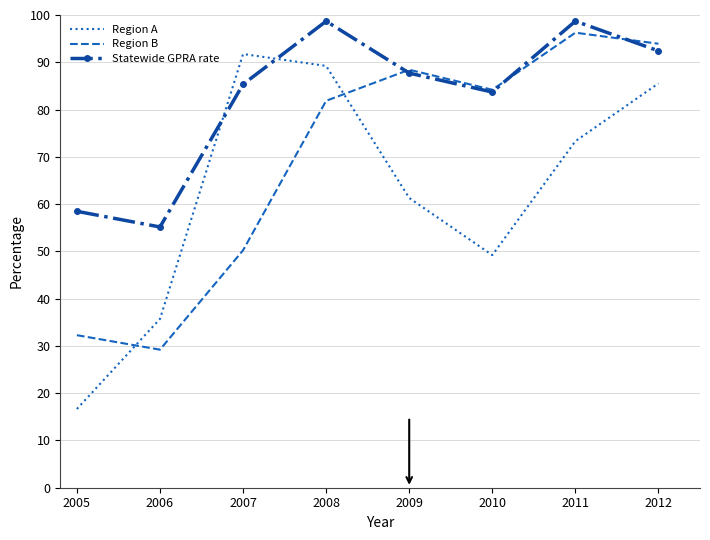

True or false: Region B and Statewide GPRA rate cross at least once.

True